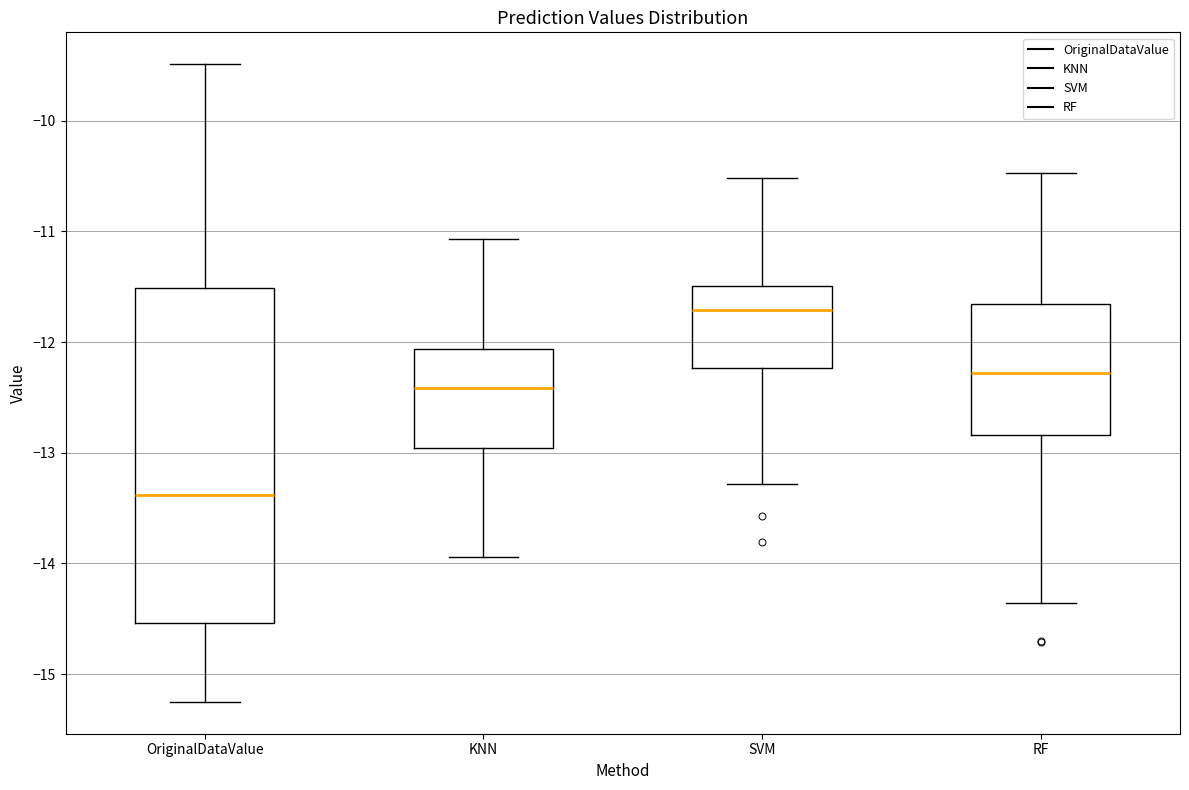

Reading left to right, read every box against the y-axis: the position of its median line, the range the box covers, and the ends of its whiskers. The values are not printed on the chart, so give them approximately, as read against the axis.

OriginalDataValue: median -13.4, box -14.5 to -11.5, whiskers -15.2 to -9.5
KNN: median -12.4, box -13.0 to -12.1, whiskers -13.9 to -11.1
SVM: median -11.7, box -12.2 to -11.5, whiskers -13.3 to -10.5
RF: median -12.3, box -12.8 to -11.7, whiskers -14.4 to -10.5